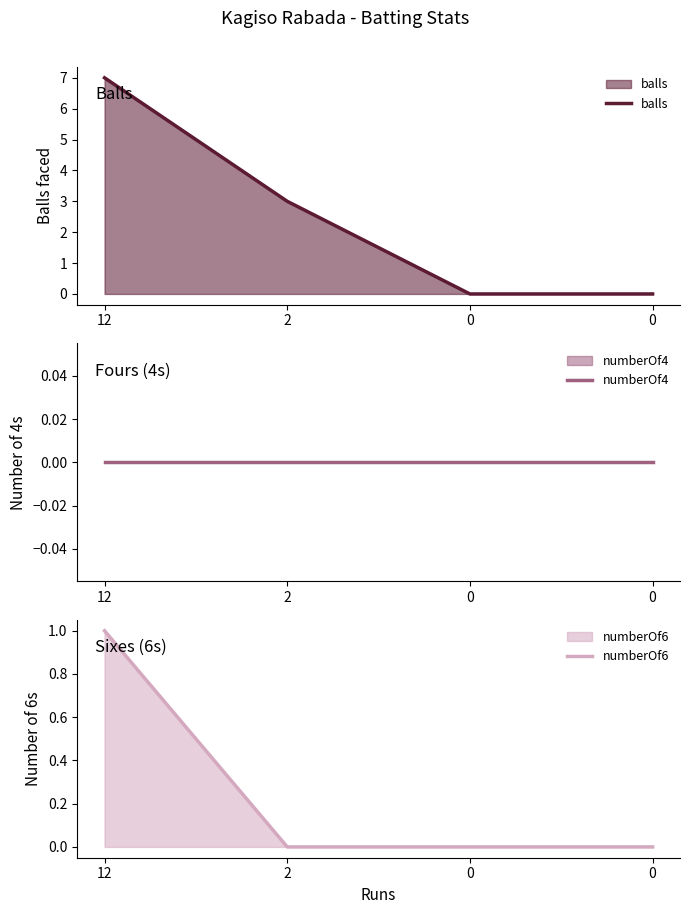

How many lines are shown in the chart?

3